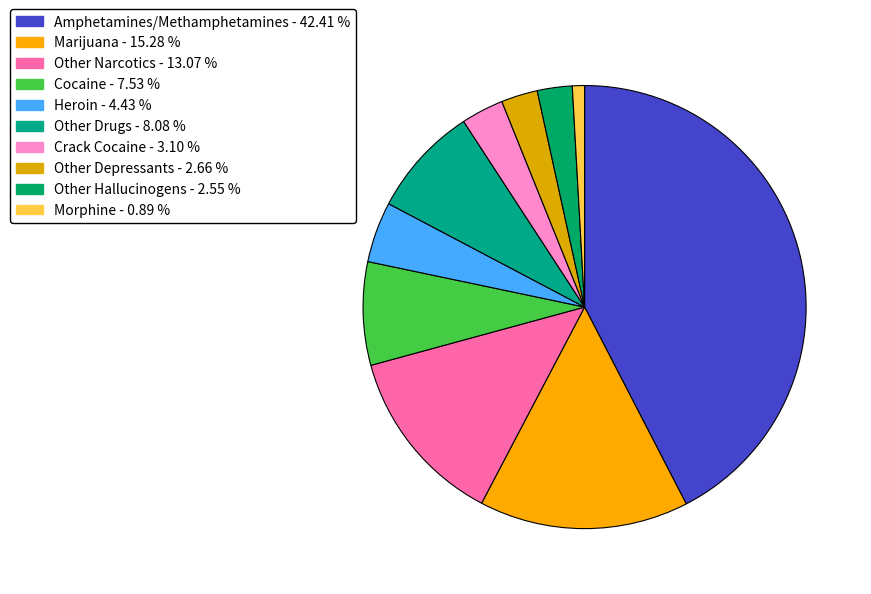

Count the number of slices in the pie.

10